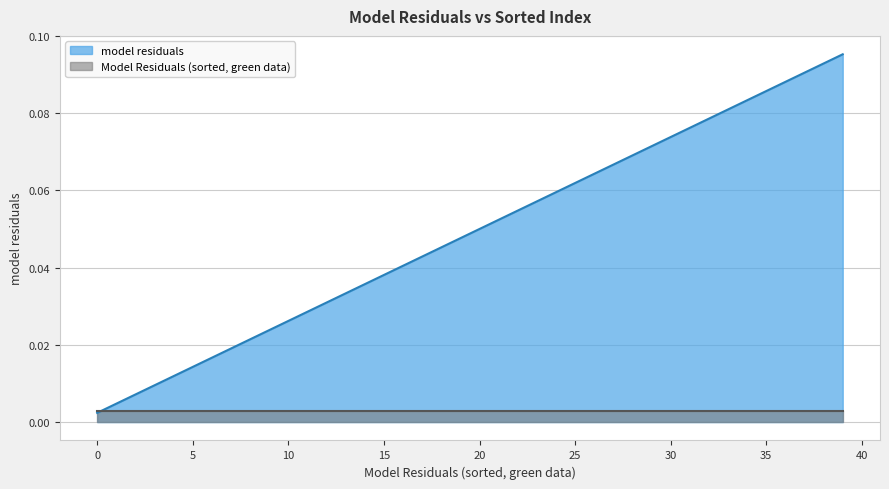

Does the chart display data point markers on the line(s)?

No